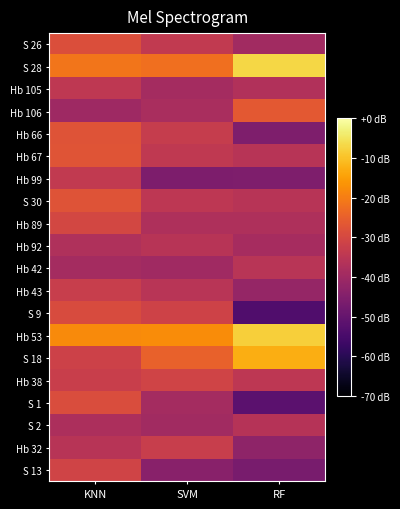

Rank the series at KNN from highest to lowest value.

Hb 53, S 28, Hb 67, S 30, Hb 66, S 26, S 1, S 9, Hb 89, S 13, S 18, Hb 38, Hb 43, Hb 99, Hb 105, Hb 32, Hb 92, S 2, Hb 42, Hb 106